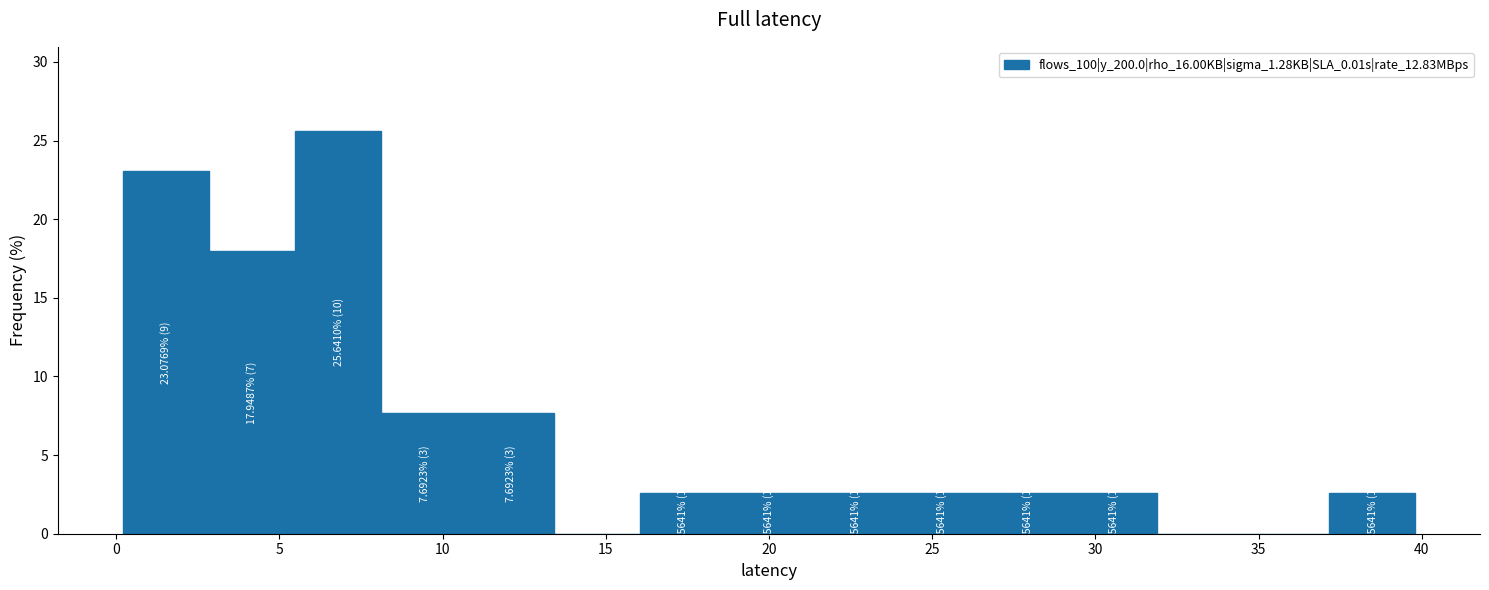

Which range on the x-axis has the tallest bar?

5.5 to 8.0